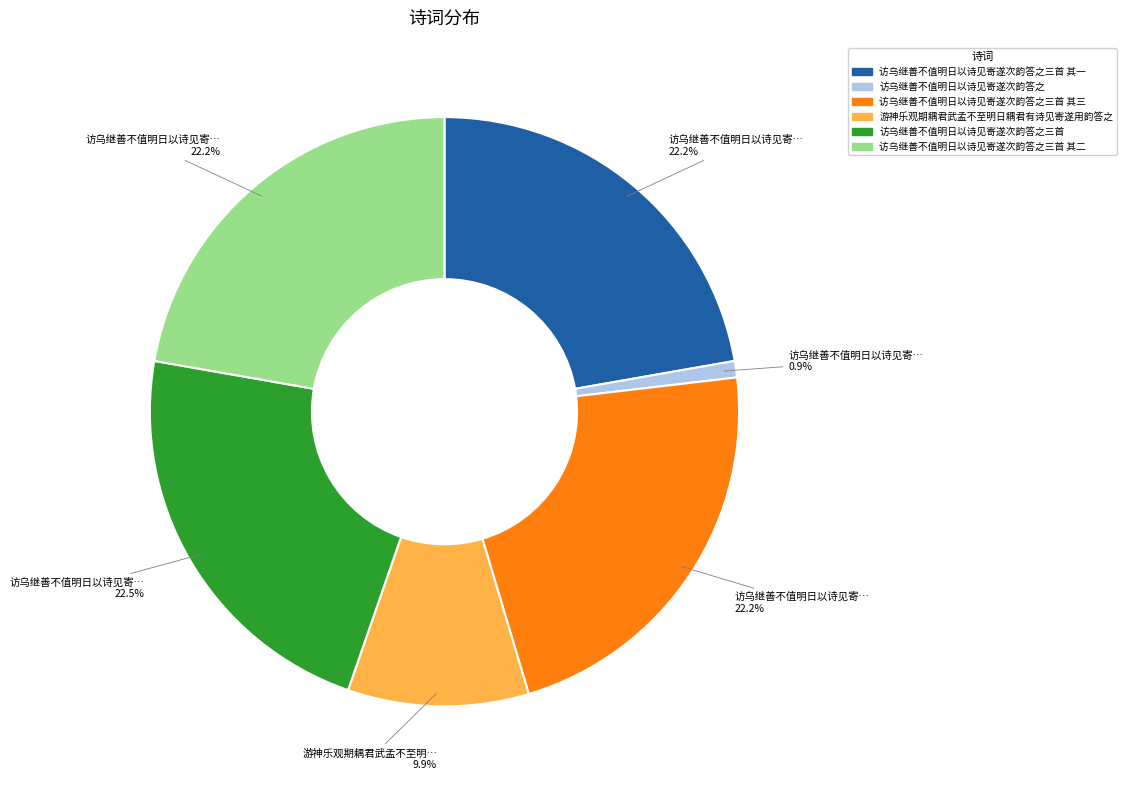

Is there any slice that represents more than half of the pie?

No